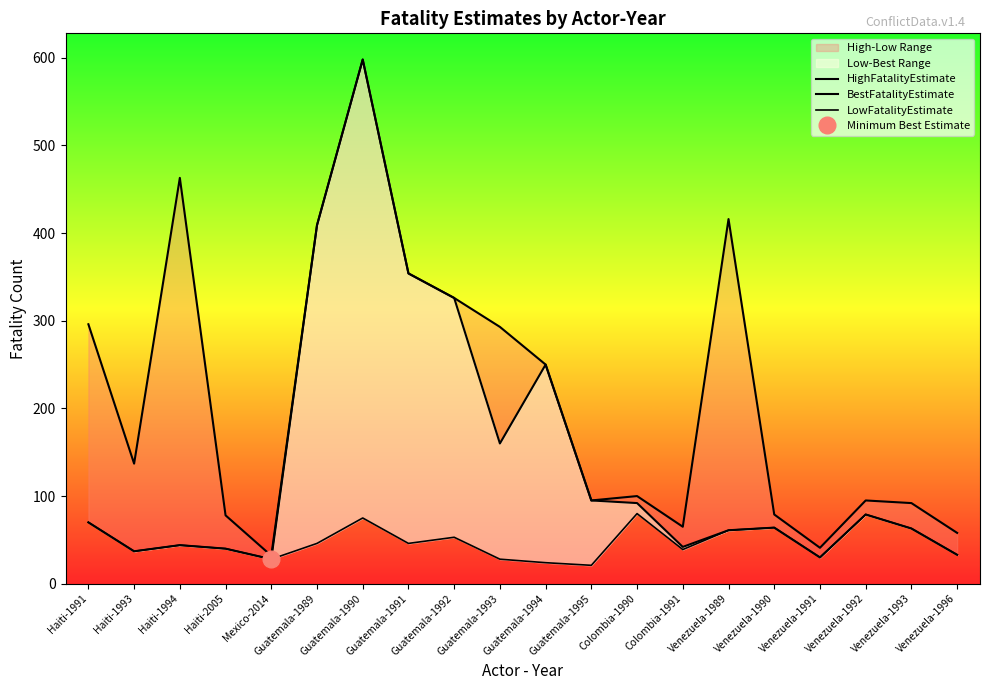

True or false: HighFatalityEstimate and LowFatalityEstimate cross at least once.

False